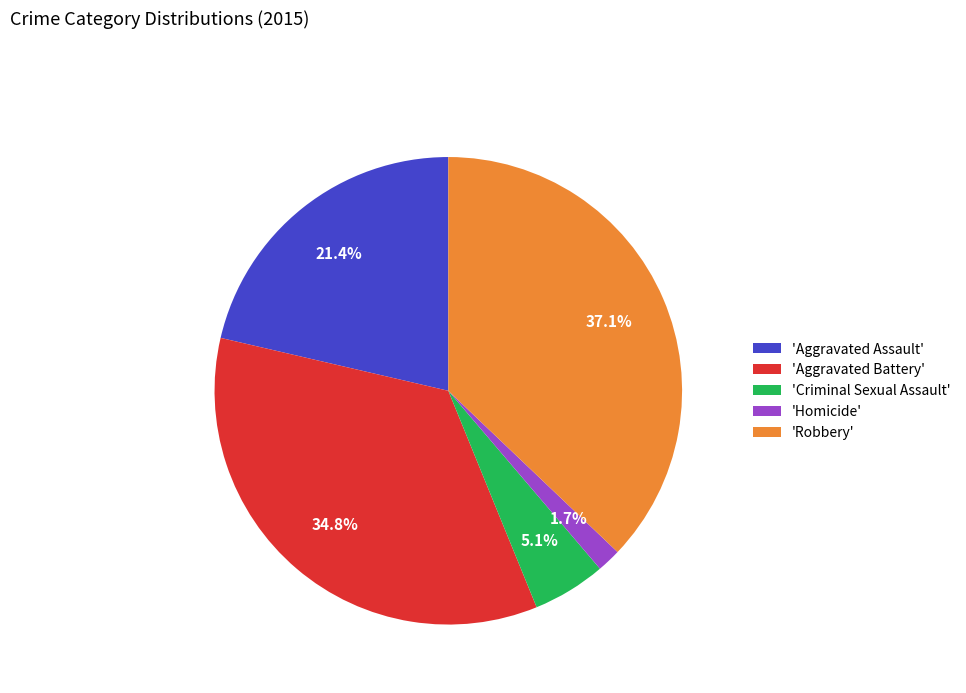

How much of the chart is everything except 'Robbery'?

62.9%